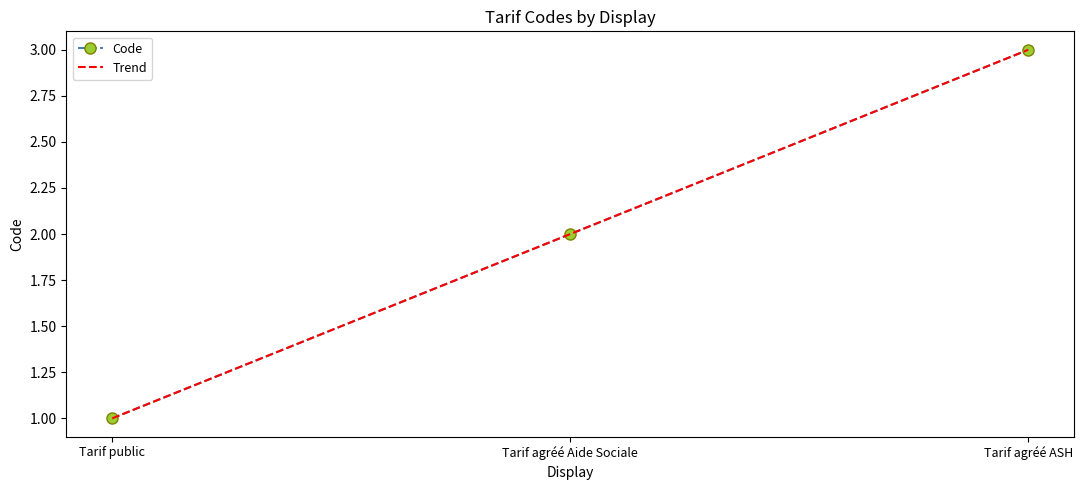

What is the average value?

2